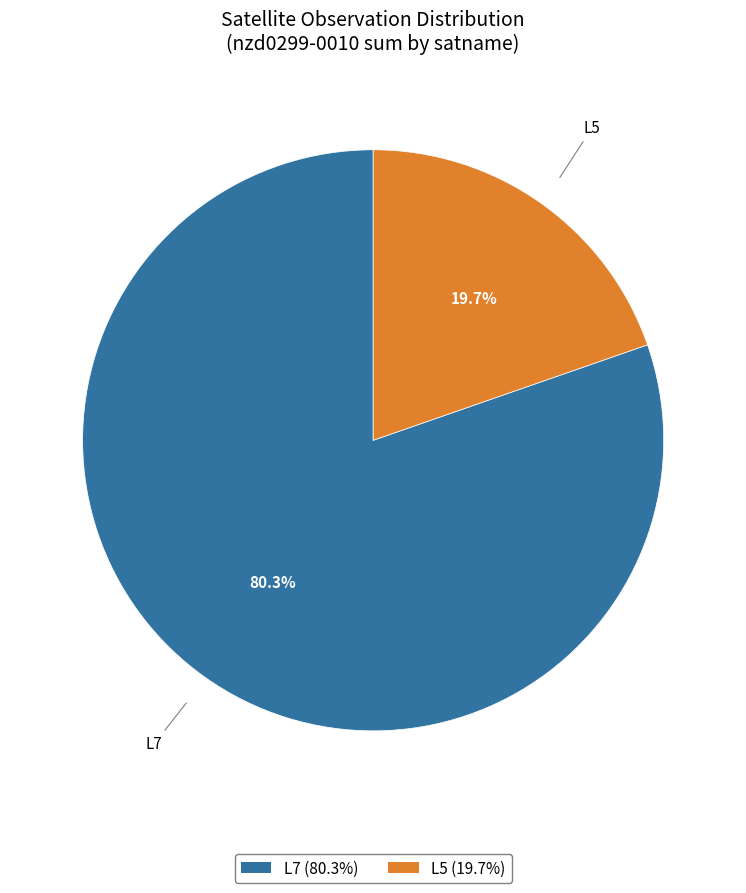

Between L5 and L7, which is larger?

L7